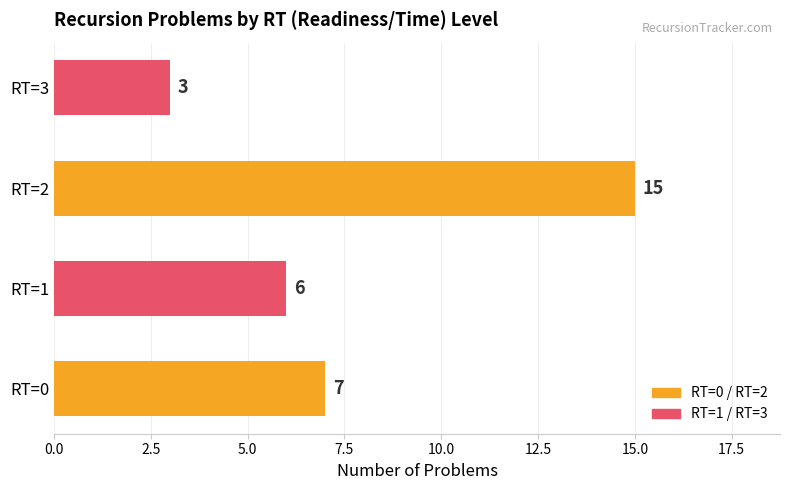

Which label corresponds to the largest value in the chart?

RT=2